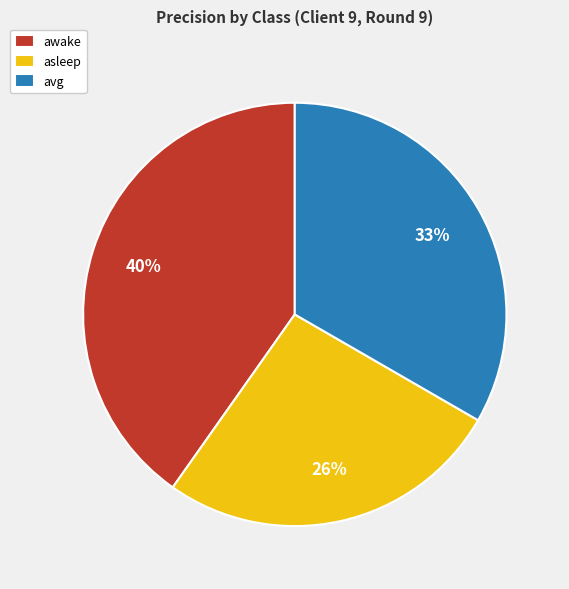

Which category has the biggest portion of the pie?

awake